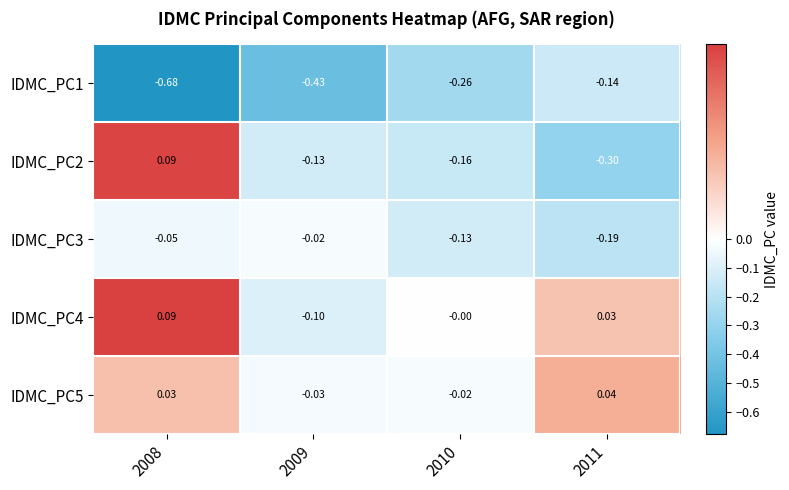

Is the value of IDMC_PC2 at 2010 greater than the value of IDMC_PC4 at 2010?

No